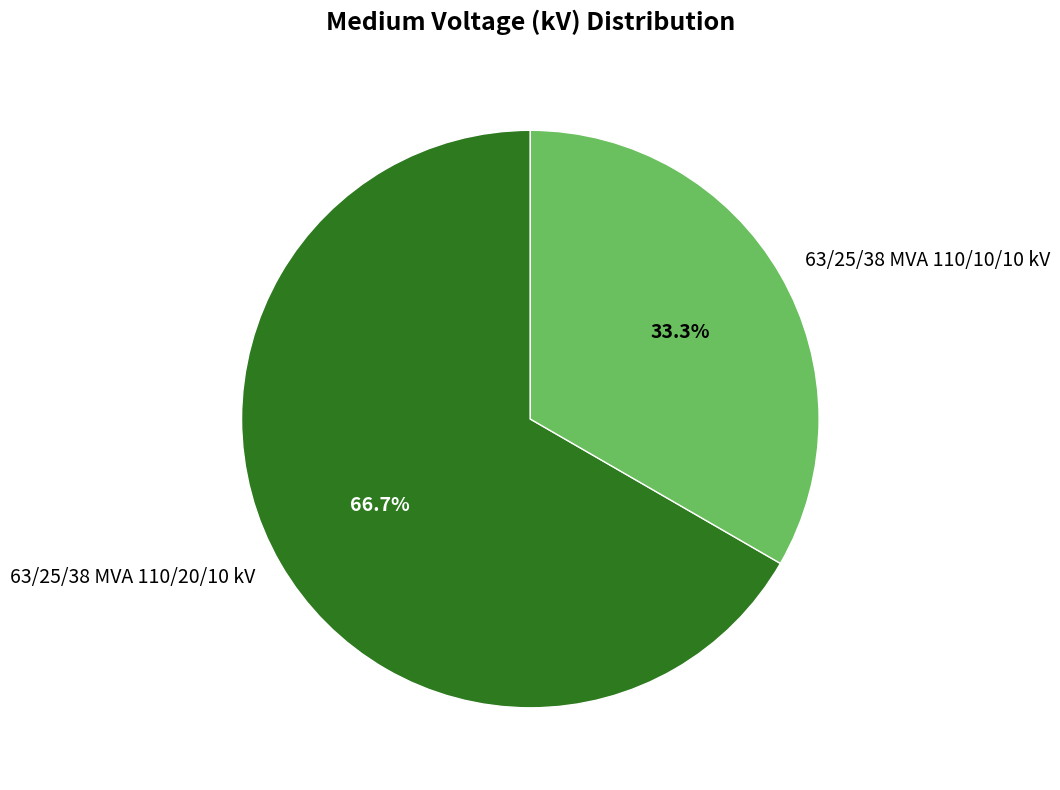

Does 63/25/38 MVA 110/10/10 kV represent more than half of the total?

No